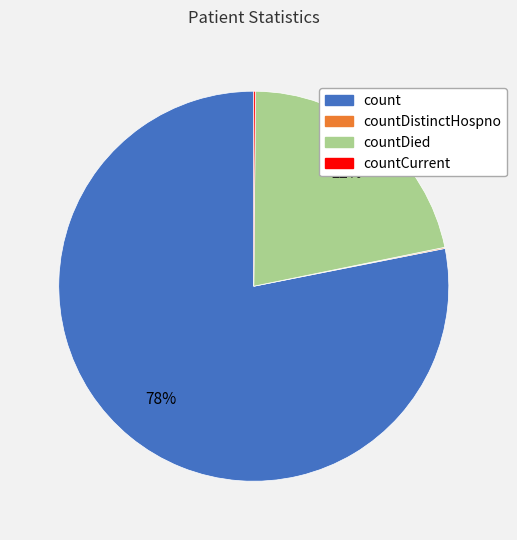

Is there any slice that represents more than half of the pie?

Yes